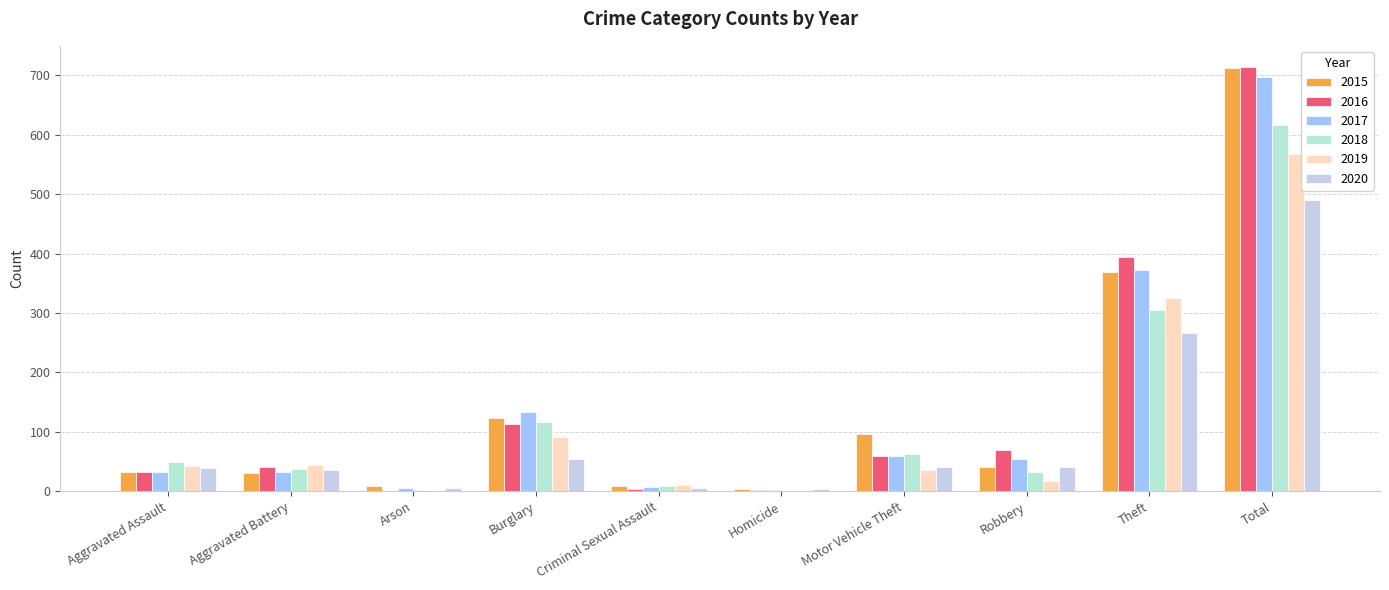

What are all the series names shown in the legend?

2015, 2016, 2017, 2018, 2019, 2020